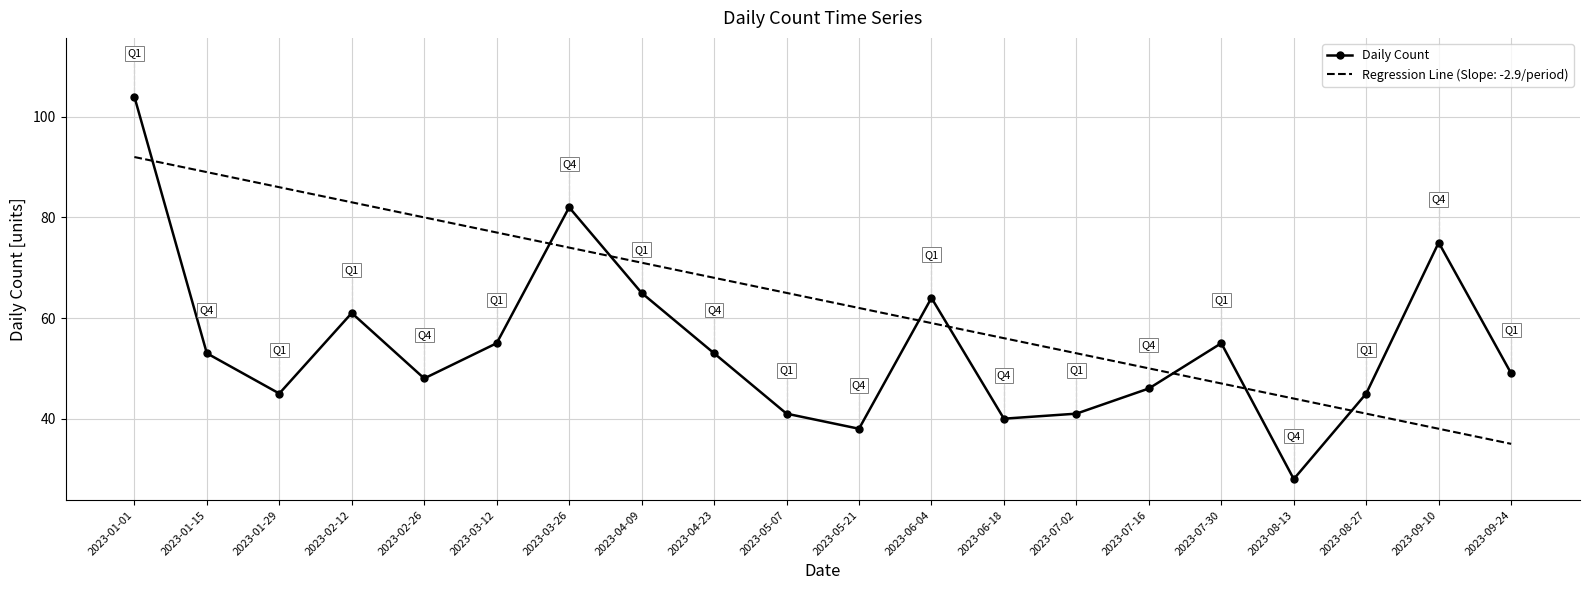

The value of Regression Line (Slope: -2.9/period) at 2023-04-09 is 101. True or false?

False